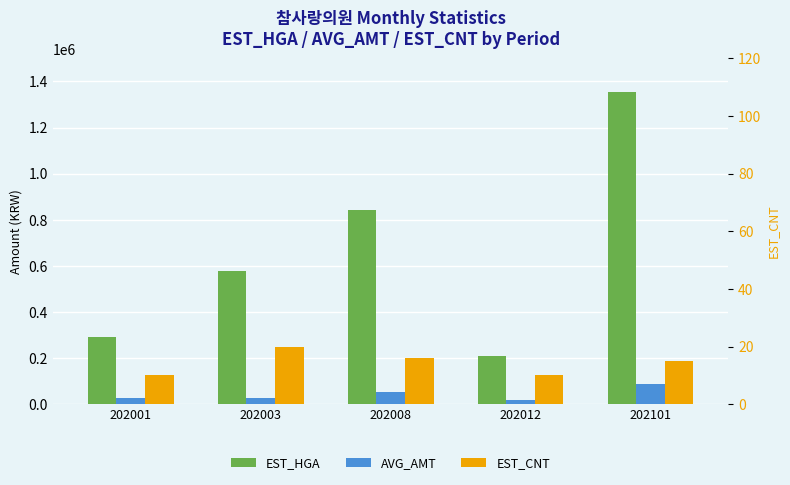

Reading left to right, transcribe all the data shown in this chart.

EST_HGA: 202001=291864	202003=576967	202008=844068	202012=209062	202101=1356126
AVG_AMT: 202001=28350	202003=29125	202008=55233	202012=20550	202101=89067
EST_CNT: 202001=10	202003=20	202008=16	202012=10	202101=15